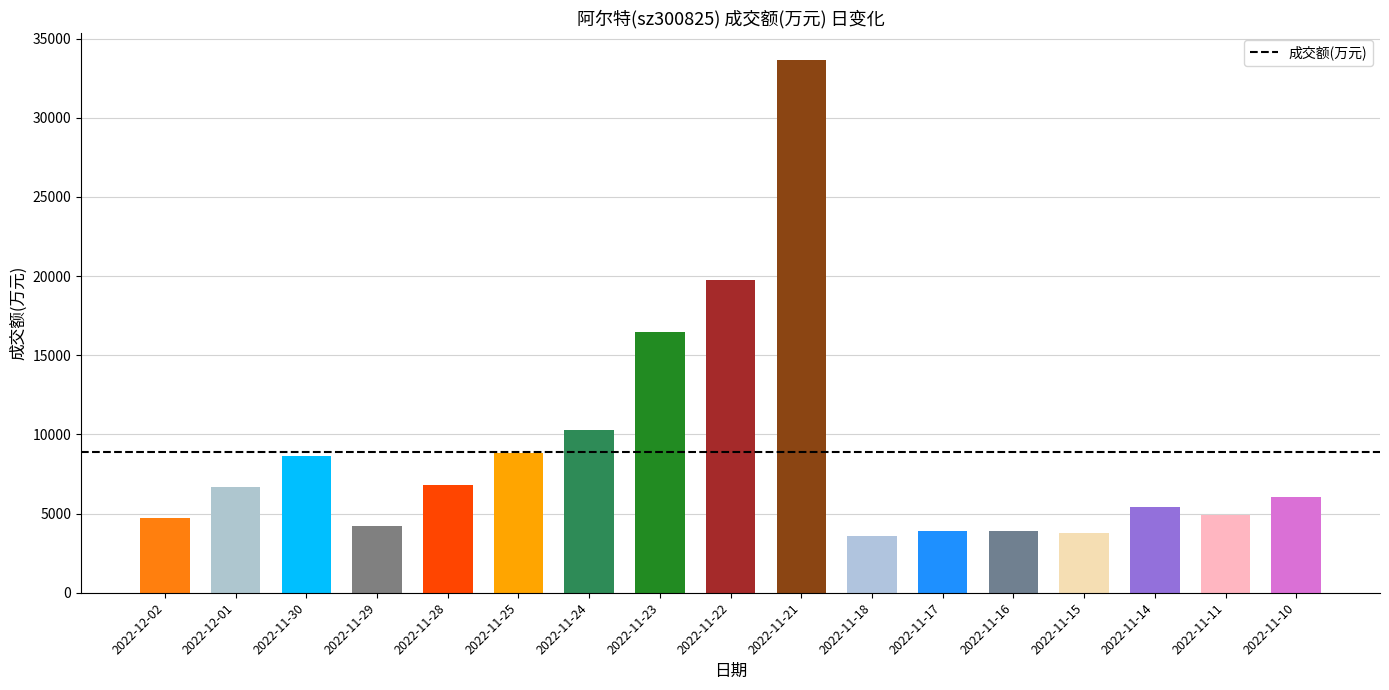

What is the change in value from 2022-11-28 to 2022-11-11?

-1918